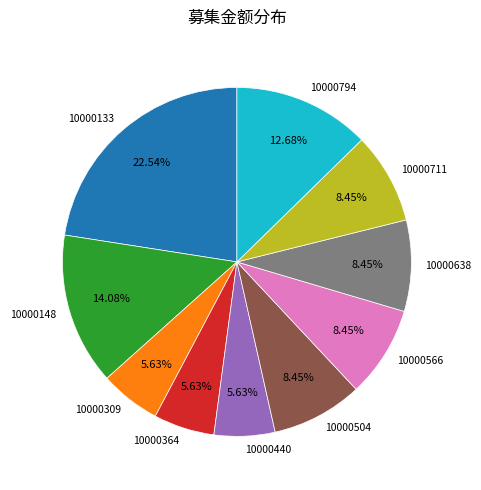

Does any single category account for the majority?

No